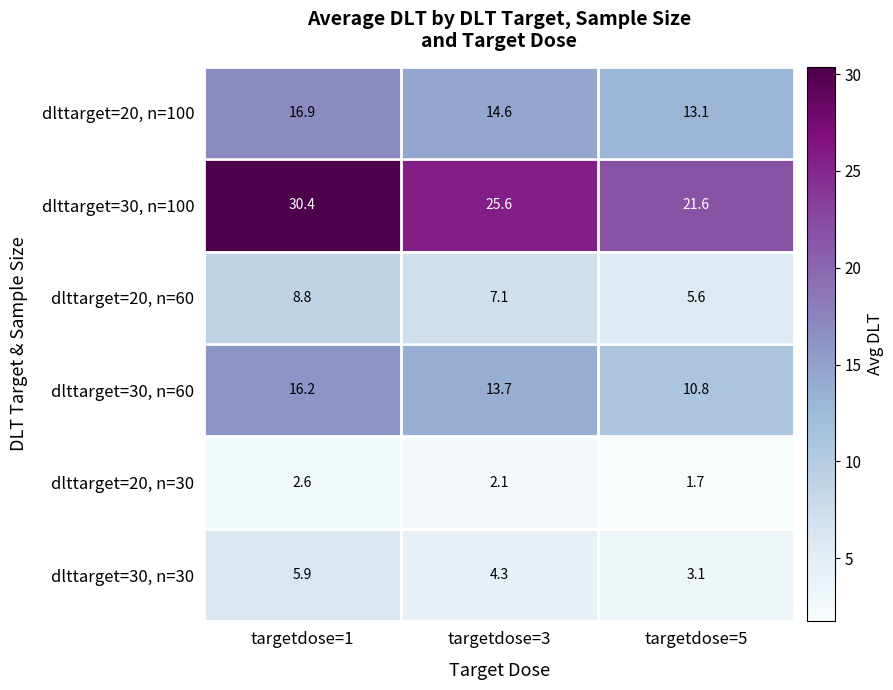

How many values in the dlttarget=20, n=100 series exceed 14?

2